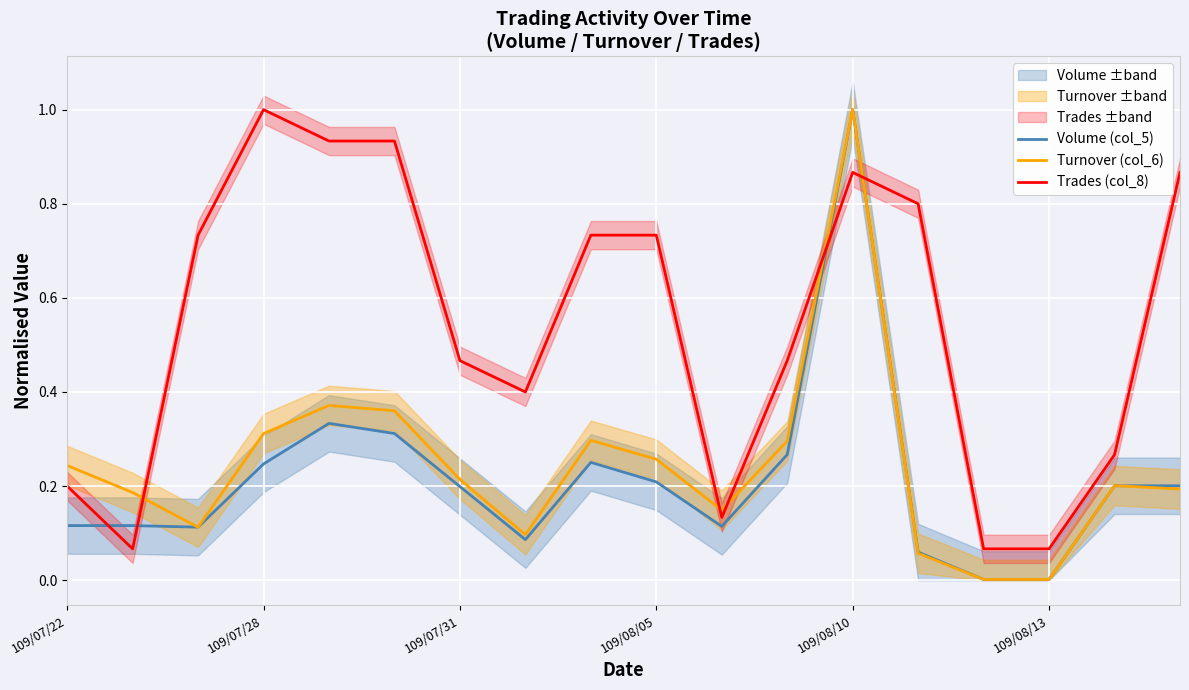

At how many categories does at least one series exceed 0?

18